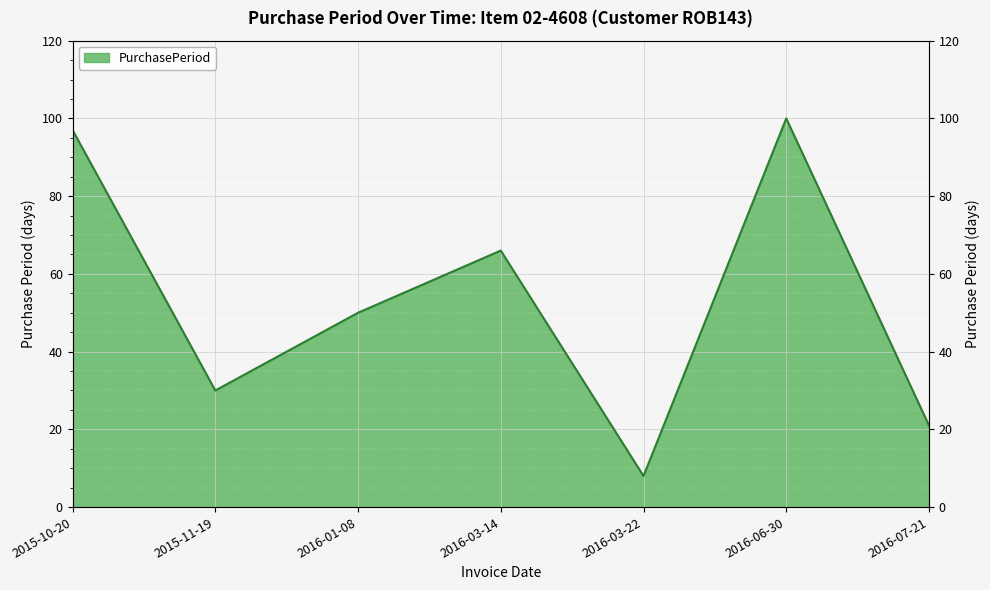

What is the difference between the second highest and second lowest values?

76